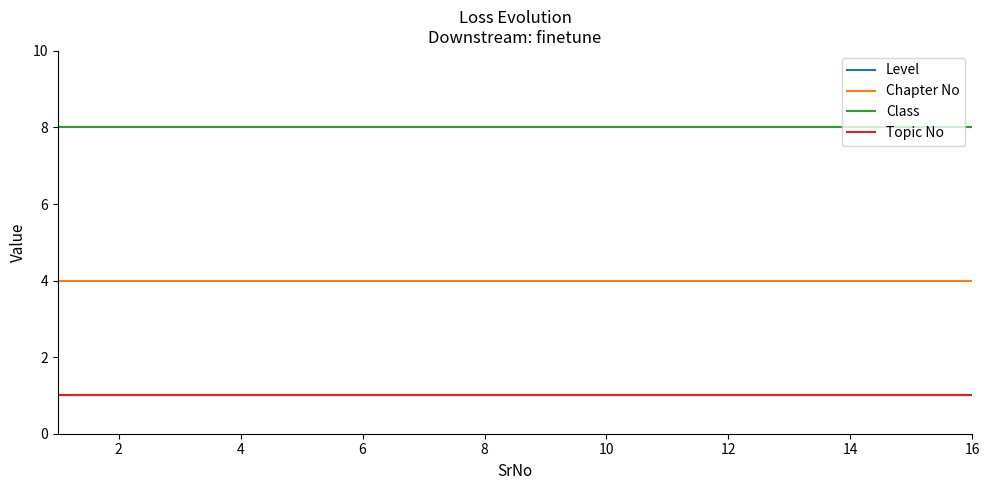

Is this an area chart (filled region under the line)?

No